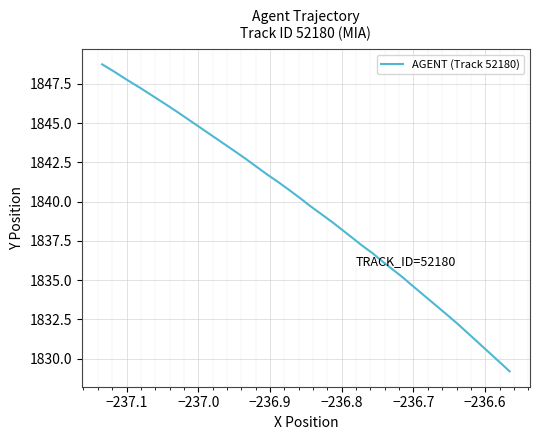

How many lines are shown in the chart?

1